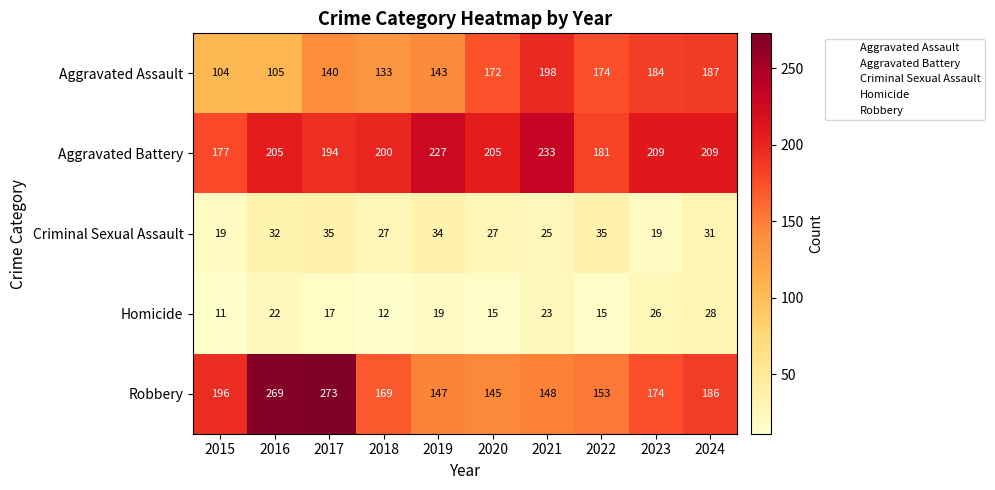

What is the difference between the maximum and minimum values in the Robbery series?

128